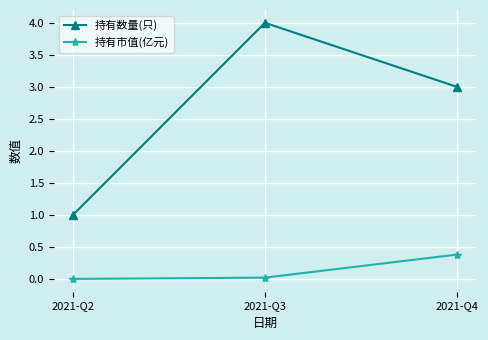

At which label does 持有市值(亿元) reach its peak?

2021-Q4